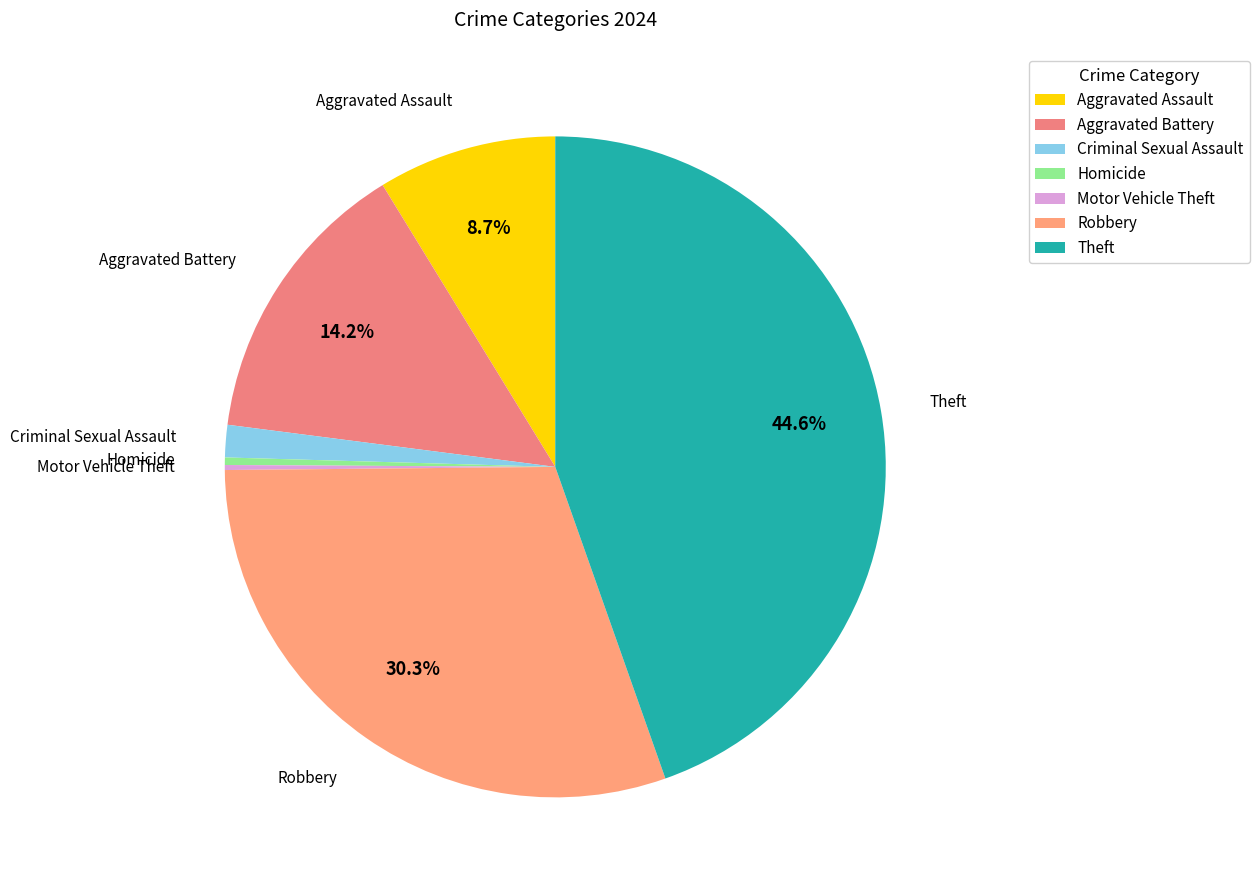

The Theft slice represents 45% of the pie. True or false?

True